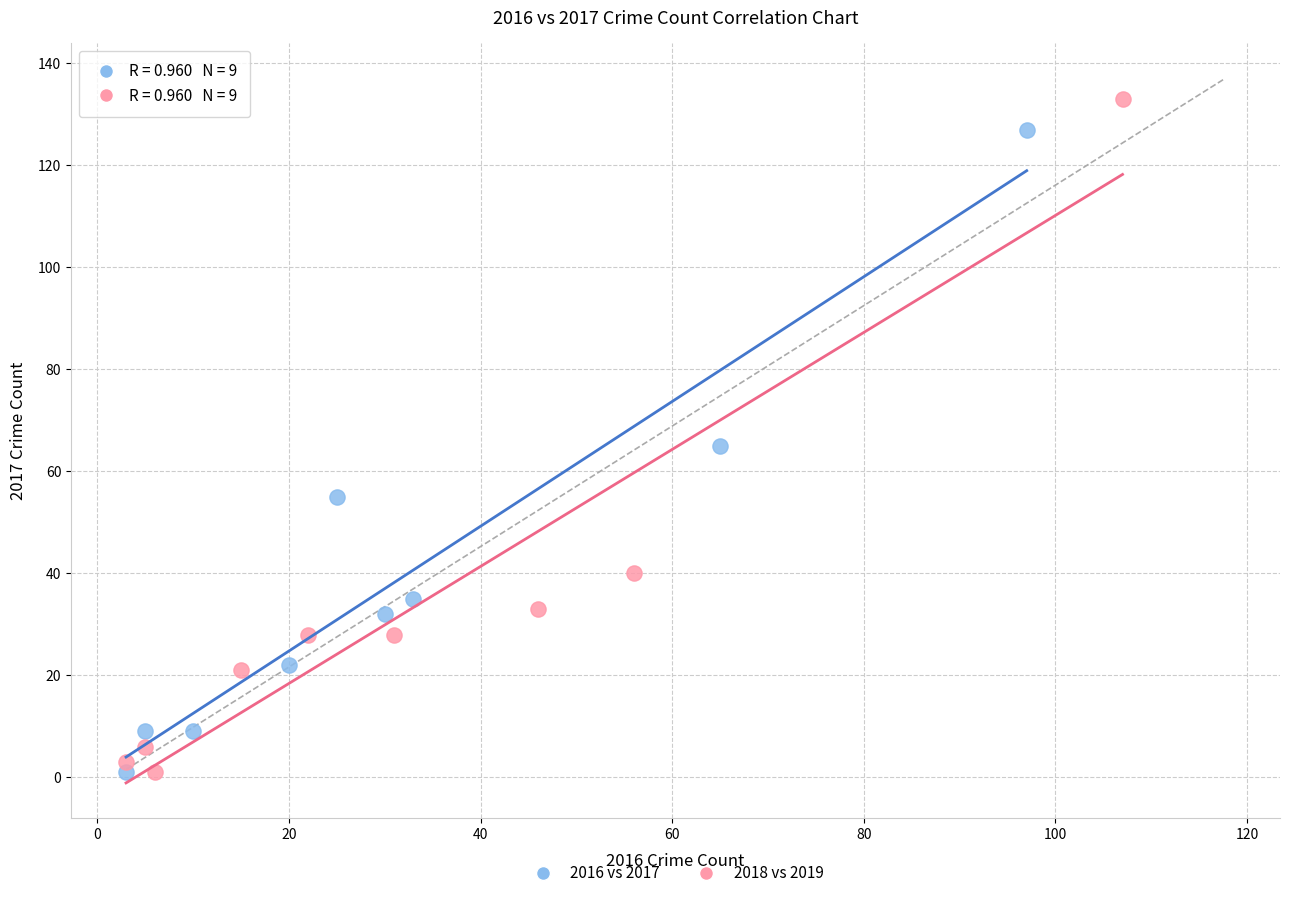

Which series has the widest spread of Y values?

2018 vs 2019